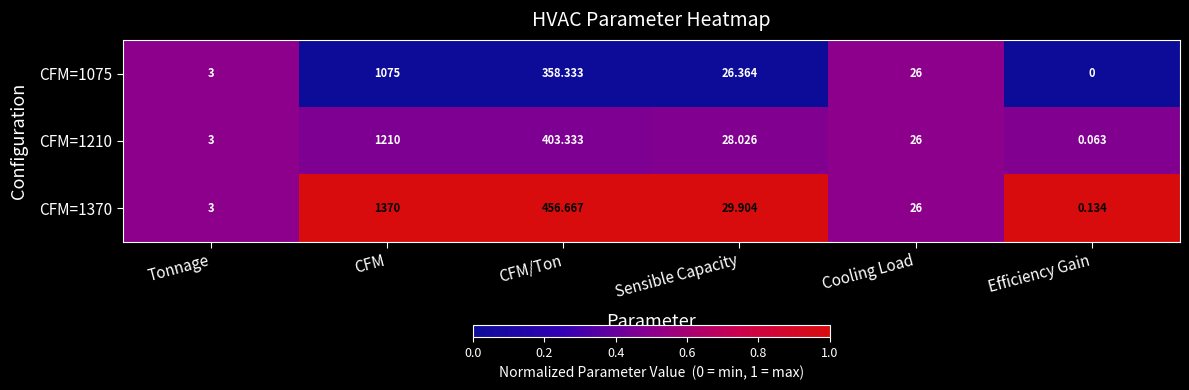

At which category is the sum across all series the highest?

CFM